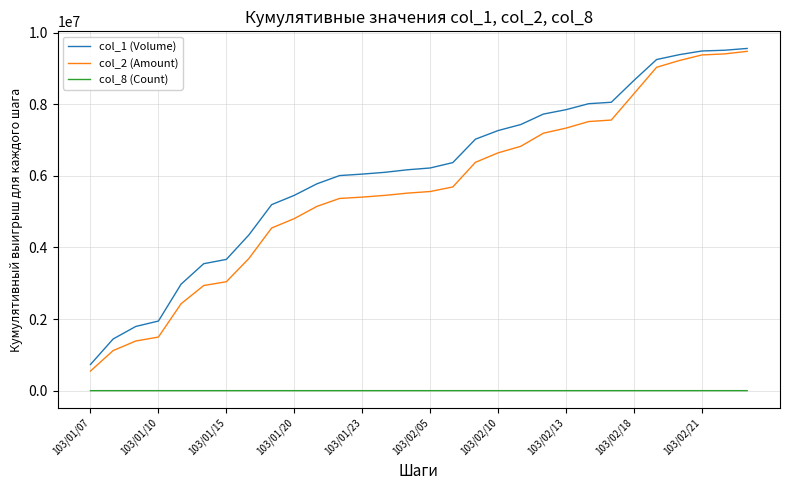

Which series has the largest total across all categories?

col_1 (Volume)